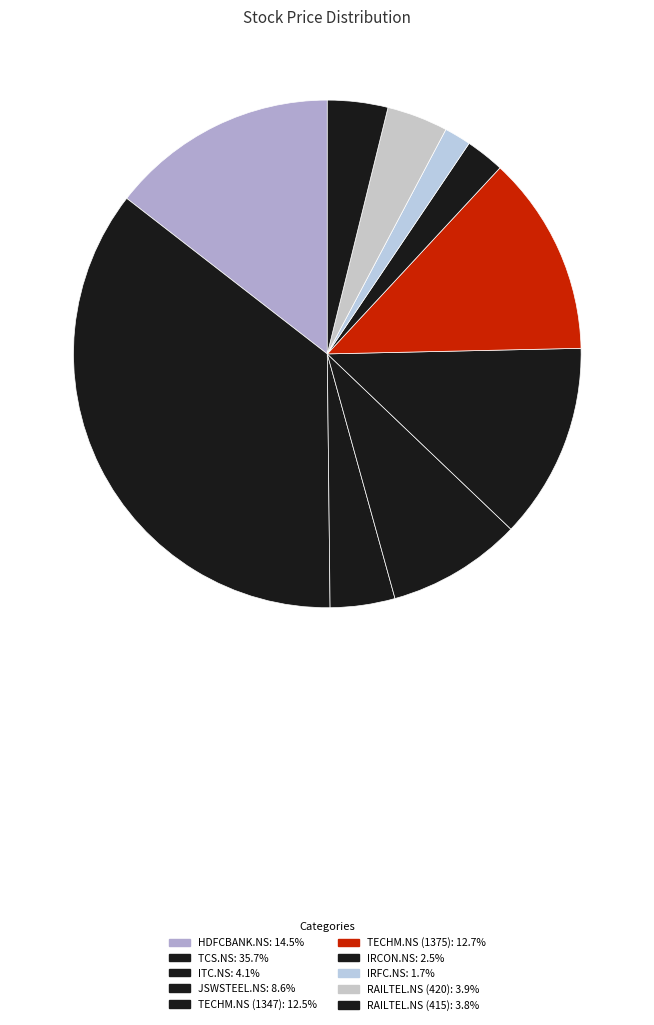

Rank the categories by value from lowest to highest.

IRFC.NS, IRCON.NS, RAILTEL.NS (415), RAILTEL.NS (420), ITC.NS, JSWSTEEL.NS, TECHM.NS (1347), TECHM.NS (1375), HDFCBANK.NS, TCS.NS